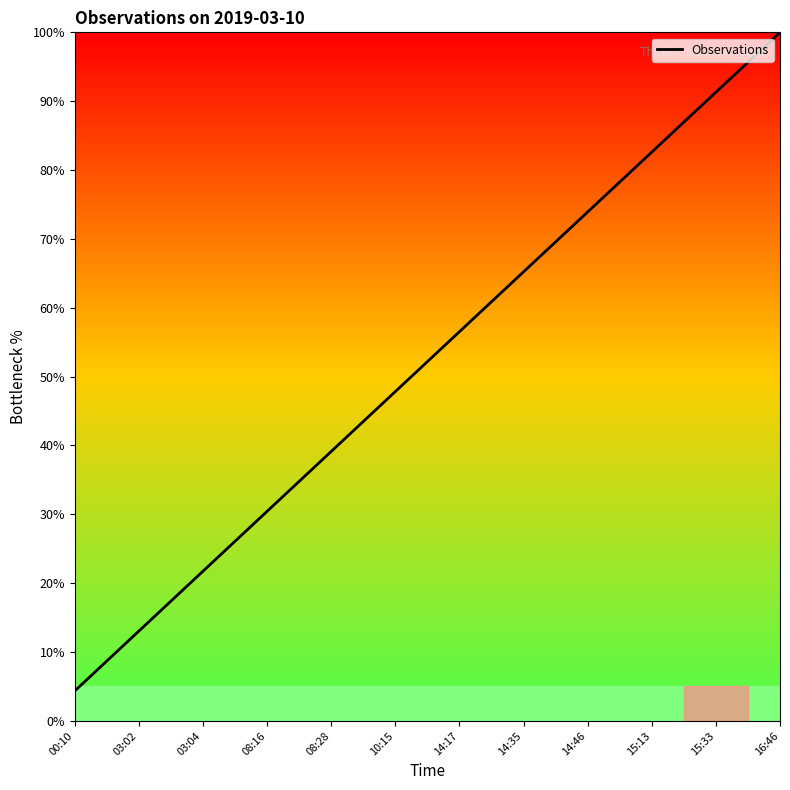

Does the chart display data point markers on the line(s)?

No